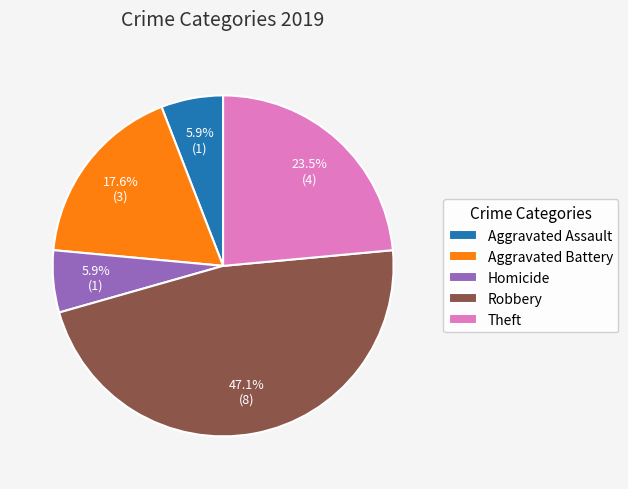

Does any single category account for the majority?

No